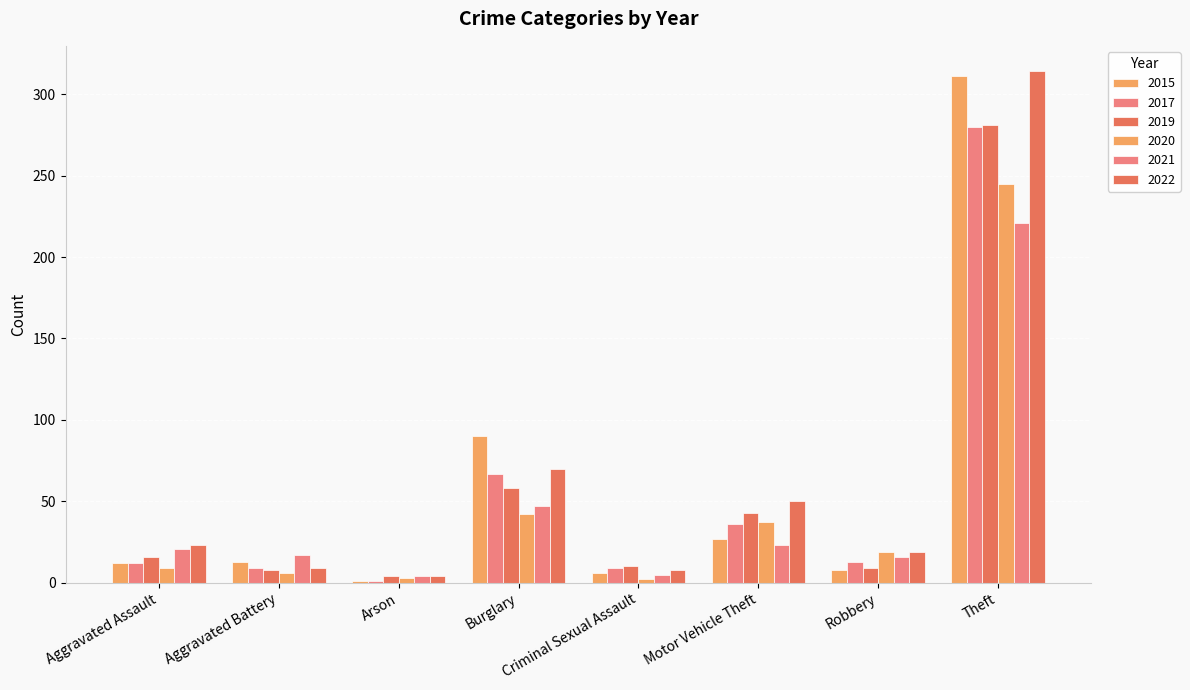

Are the bars horizontal?

No